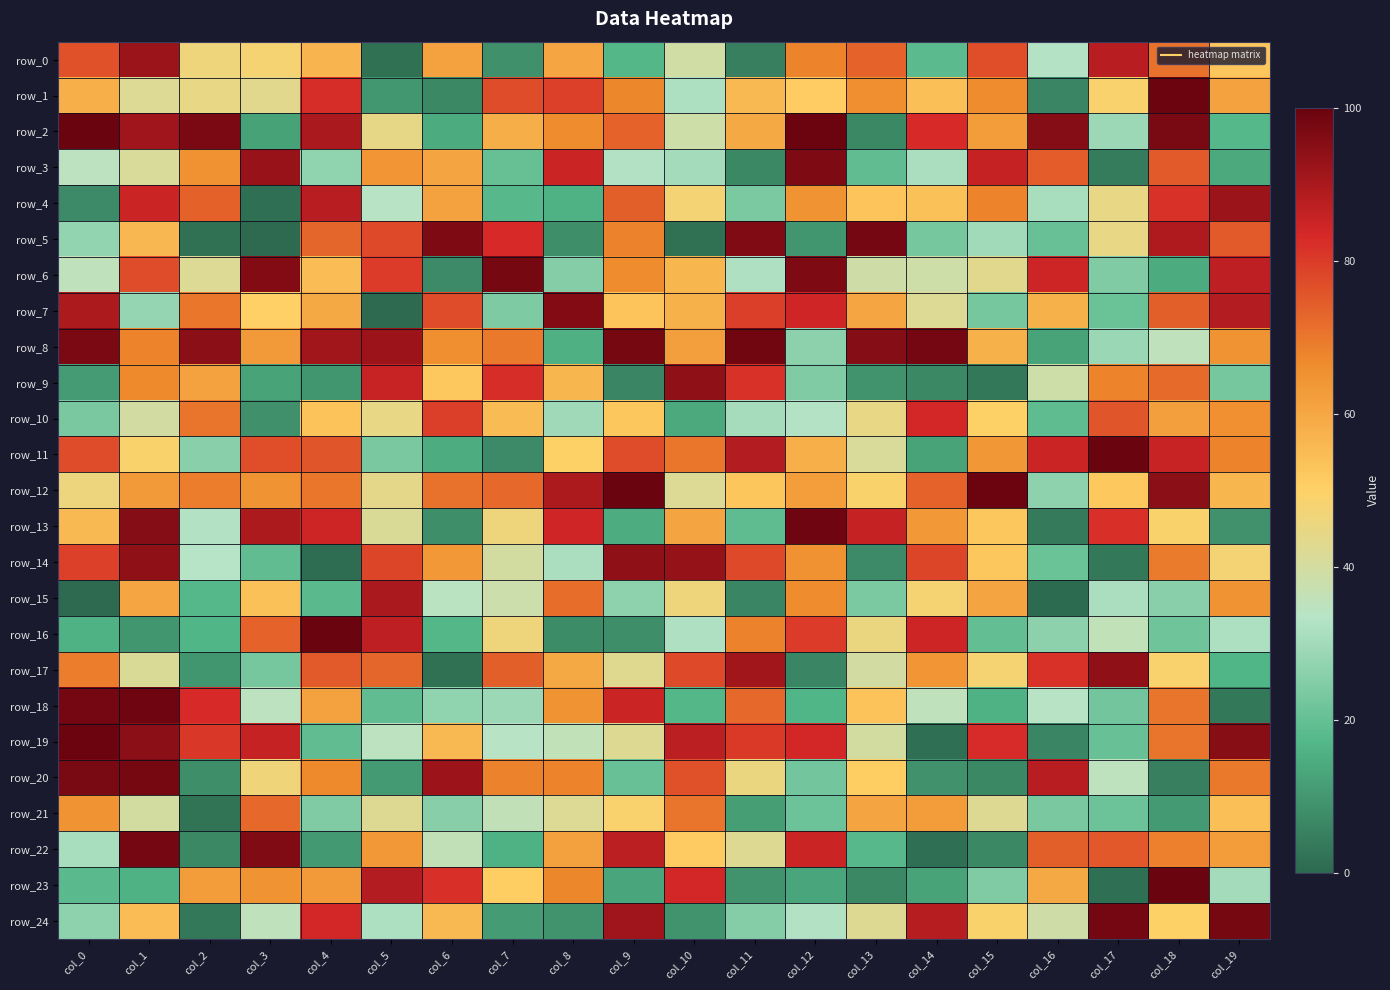

What is the difference between the second highest and second lowest values in the row_13 series?

87.5